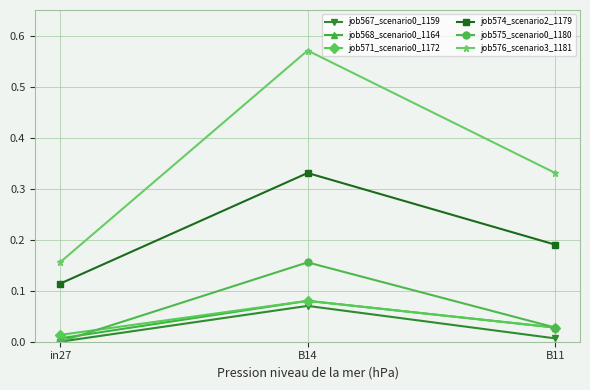

Which series changed the most between in27 and B14?

job576_scenario3_1181